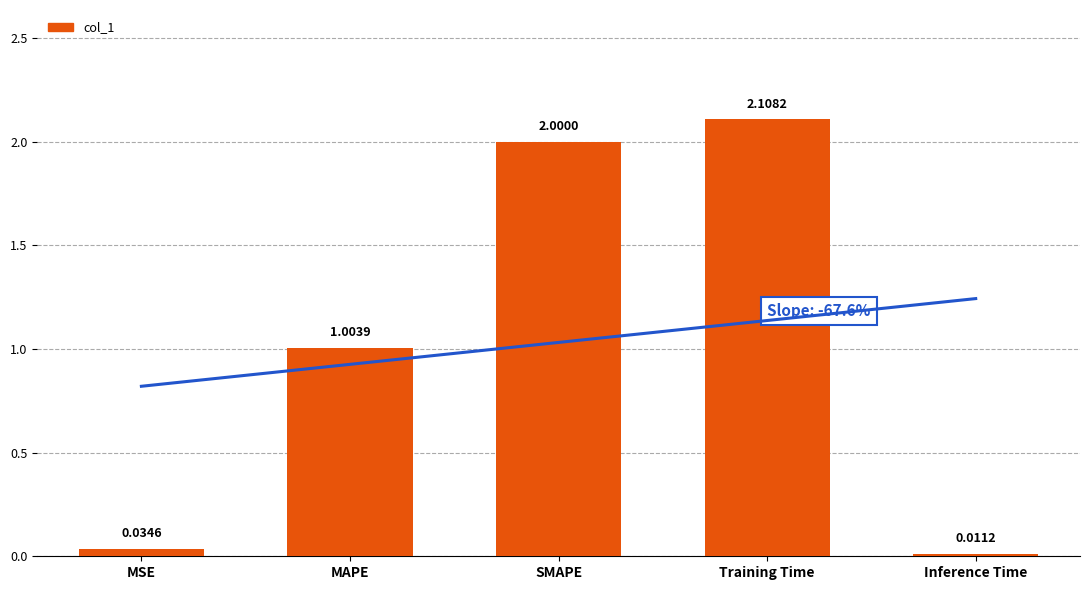

The chart shows a value of 0.0 at Inference Time. True or false?

True